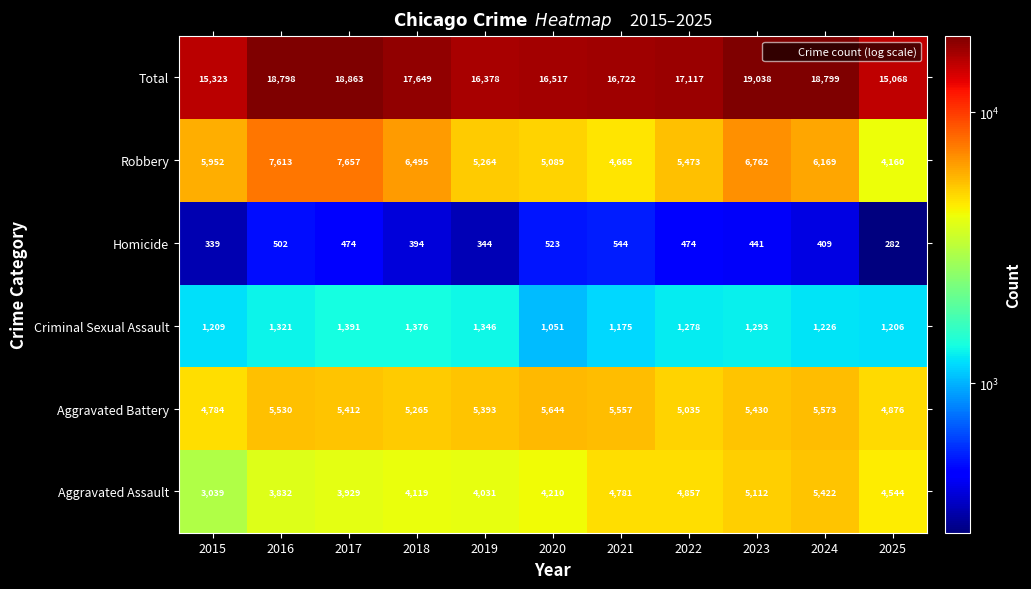

The Aggravated Battery series shows 3539 at 2023. True or false?

False